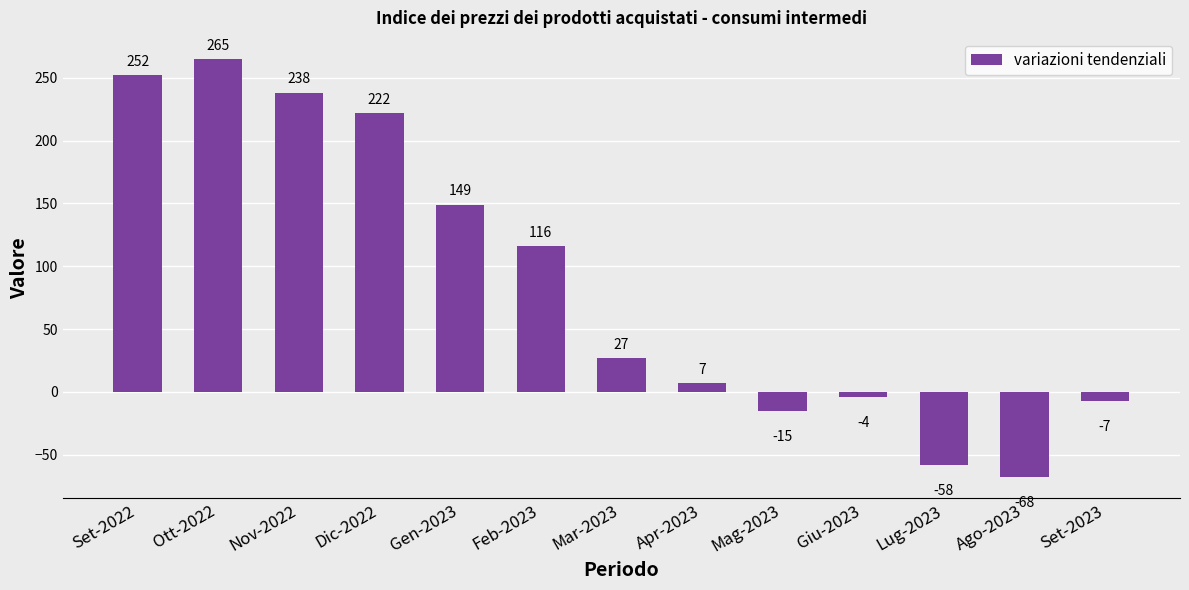

The value at Dic-2022 is 347. True or false?

False